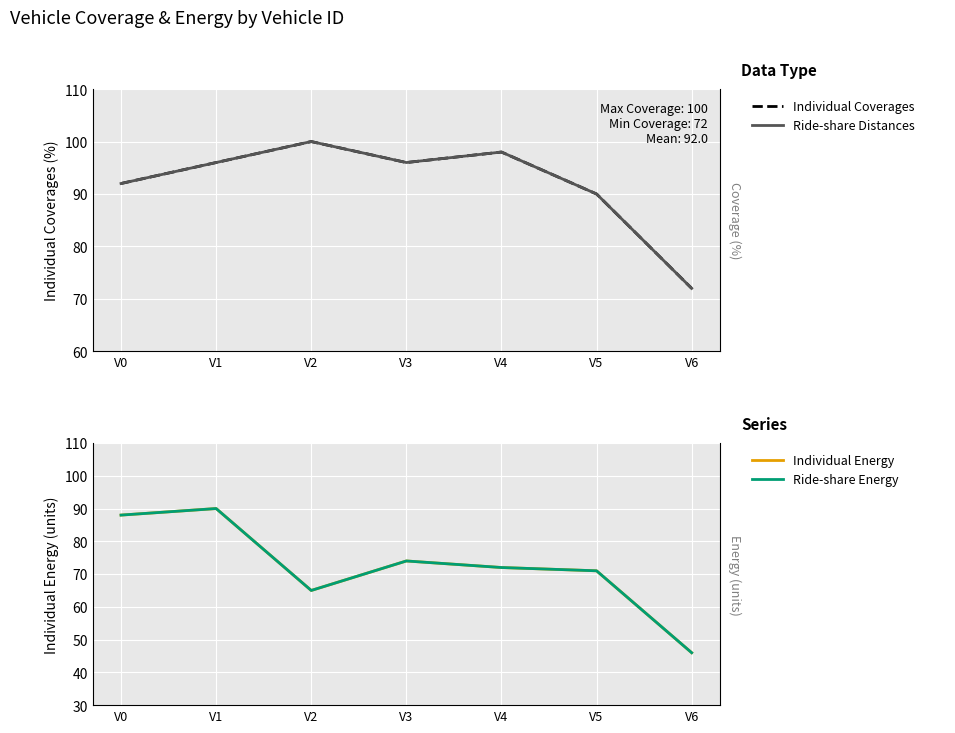

Reading left to right, extract all data points from this chart.

Individual Coverages: 92	96	100	96	98	90	72
Ride-share Distances: 92	96	100	96	98	90	72
Individual Energy: 88	90	65	74	72	71	46
Ride-share Energy: 88	90	65	74	72	71	46